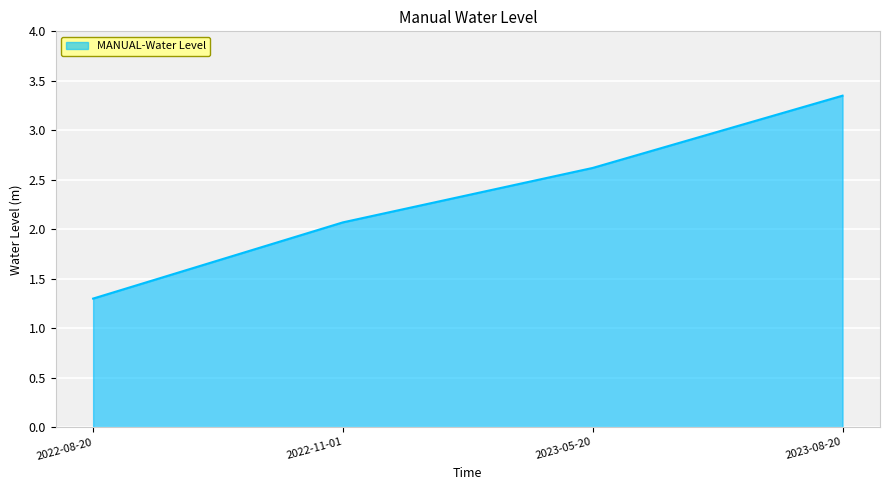

True or false: the data shows 2.1 at 2022-11-01.

True